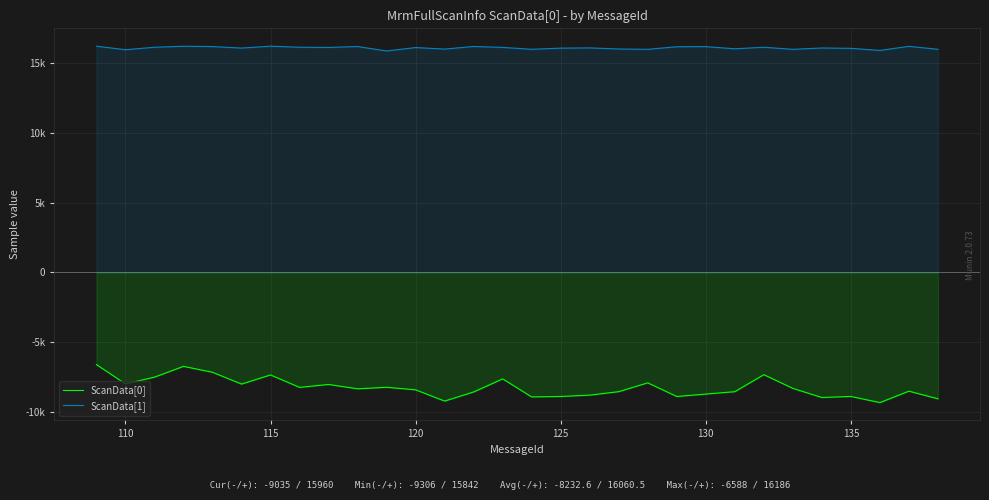

Rank the series by their maximum value, from highest to lowest.

ScanData[1], ScanData[0]